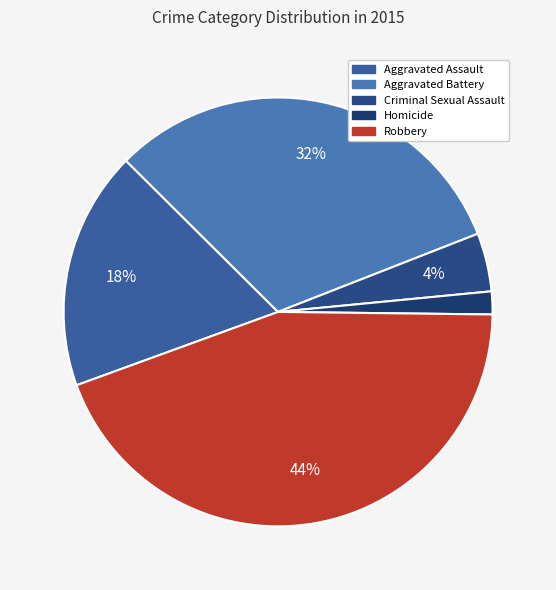

Does any single category account for the majority?

No